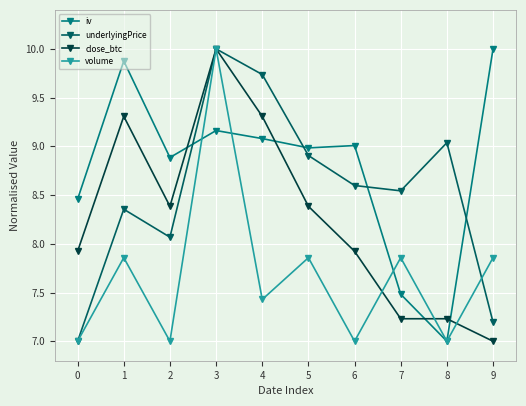

True or false: underlyingPrice and volume intersect in this chart.

True